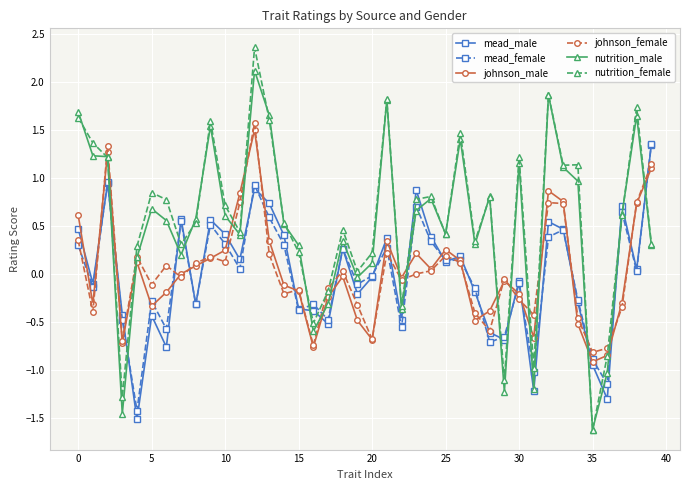

What is the maximum value shown in the chart?

2.4